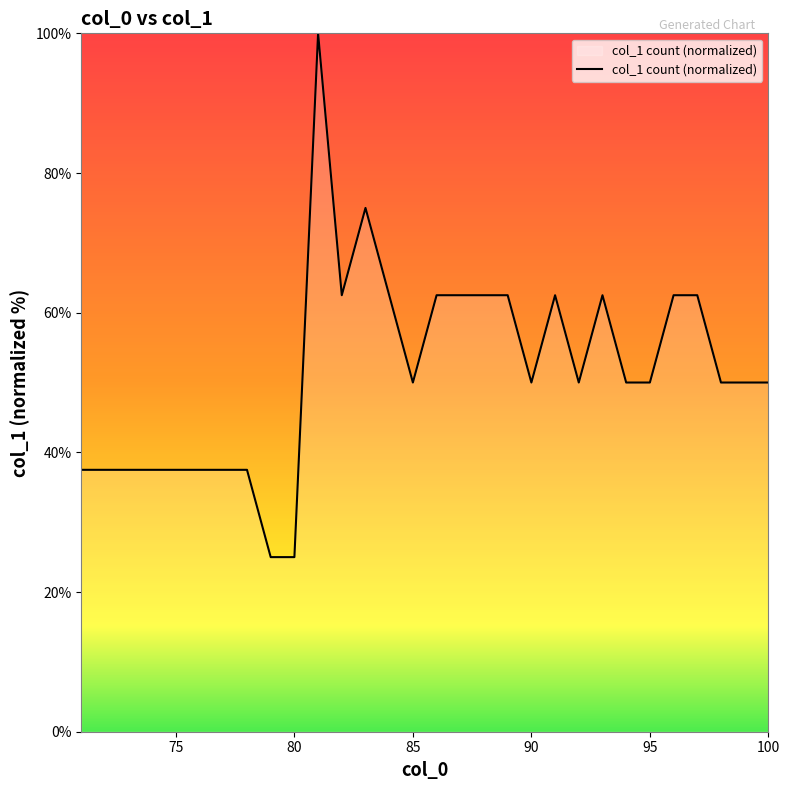

What is the sum of all values?

1550.0